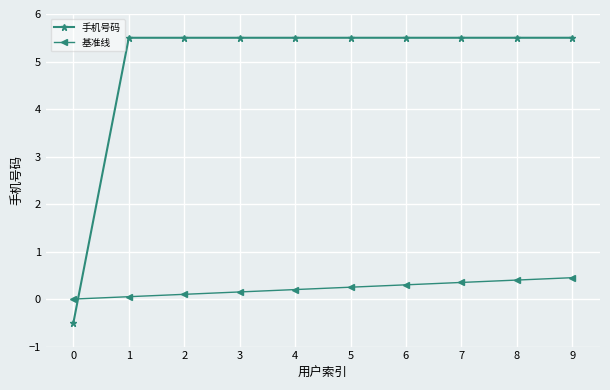

List the series in order of their overall mean, lowest first.

基准线, 手机号码